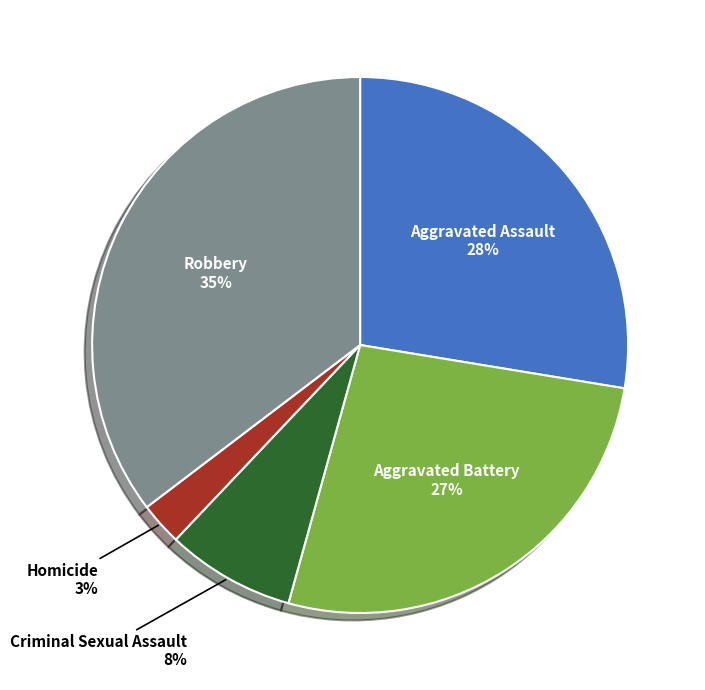

How many segments does this pie chart have?

5